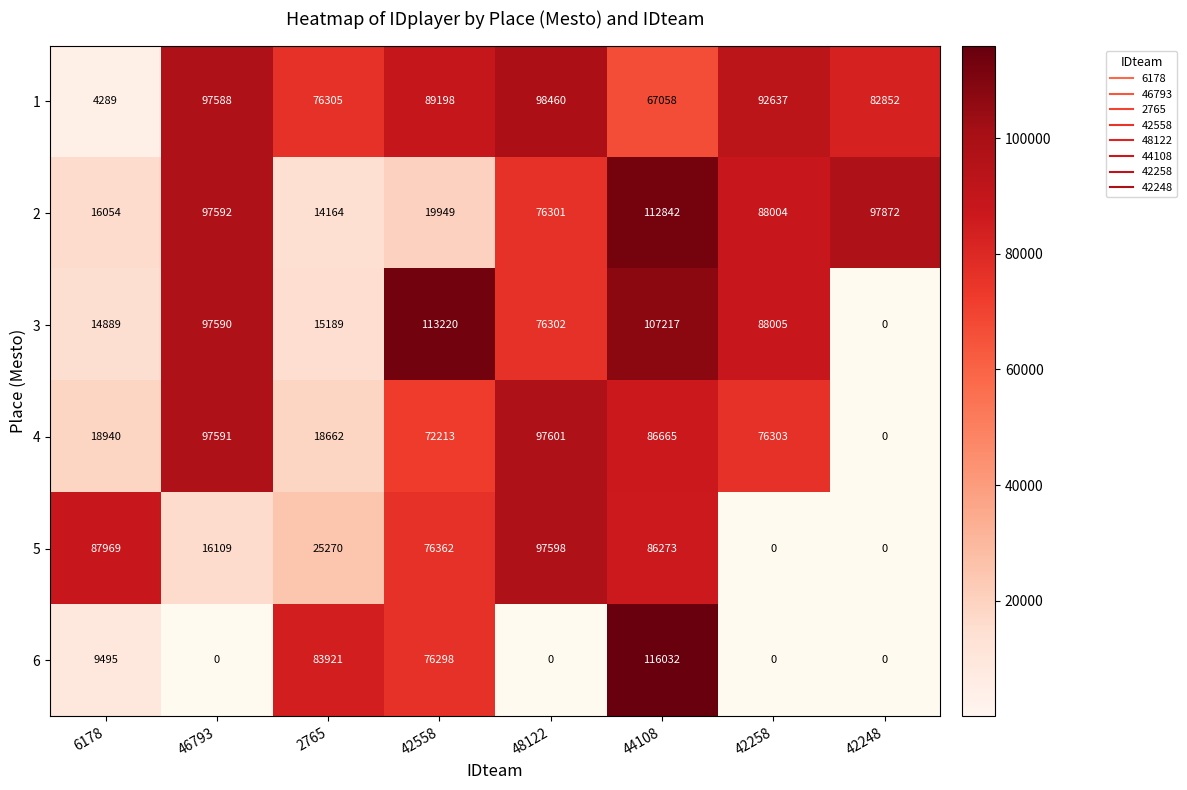

What is the difference between the maximum and minimum values in the 5 series?

97598